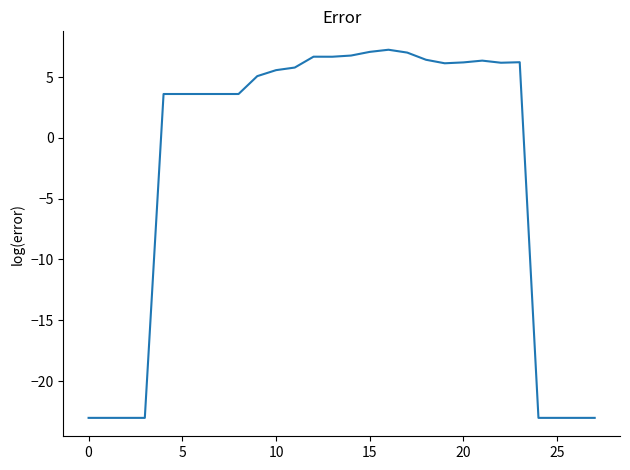

What is the maximum value shown in the chart?

7.3